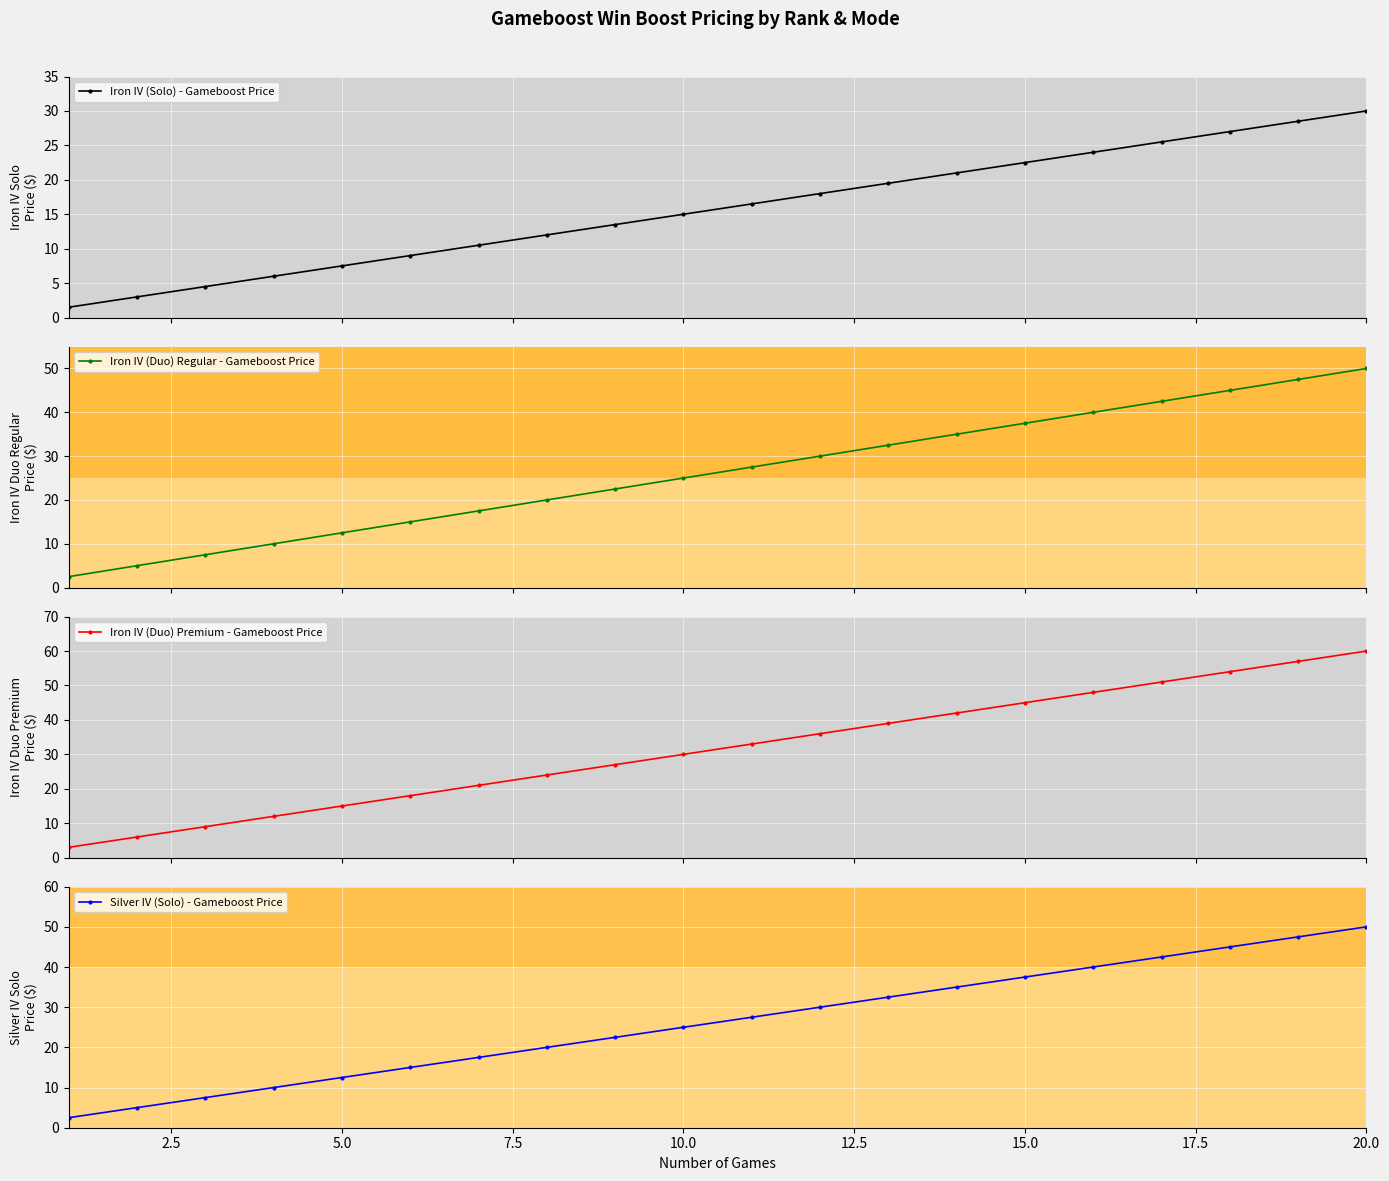

True or false: Iron IV (Solo) - Gameboost Price has more than 2 points higher than both neighbors.

False